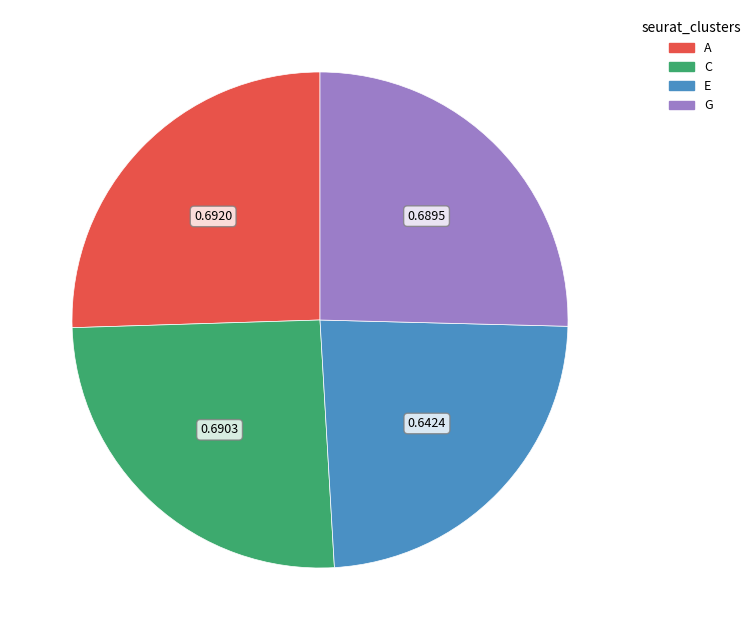

Does G represent more than half of the total?

No